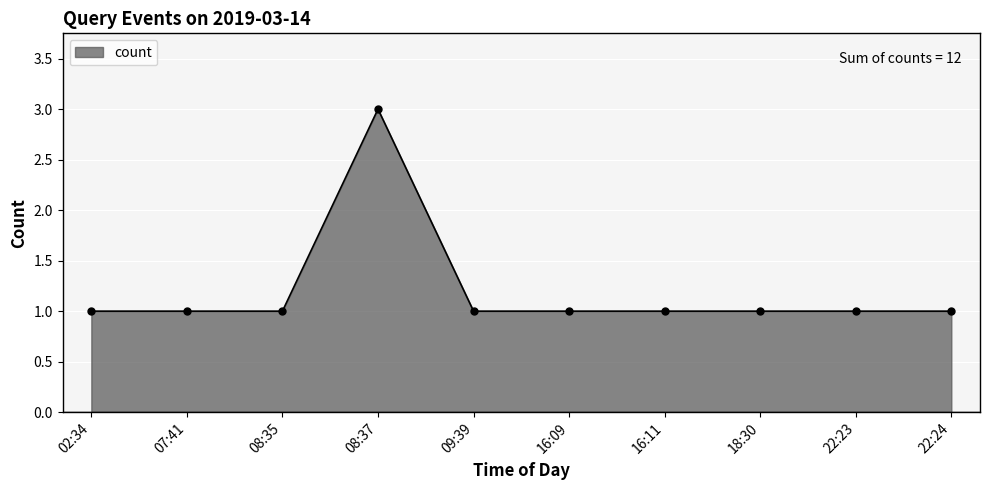

True or false: the data has more than 0 interior local peaks.

True